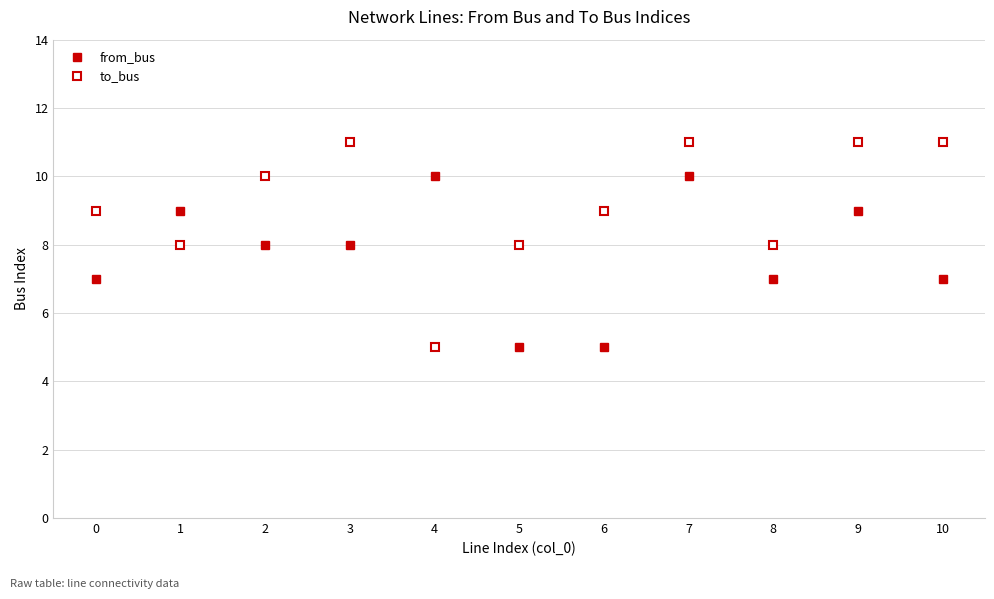

At 0, list the series in order from largest to smallest.

to_bus, from_bus